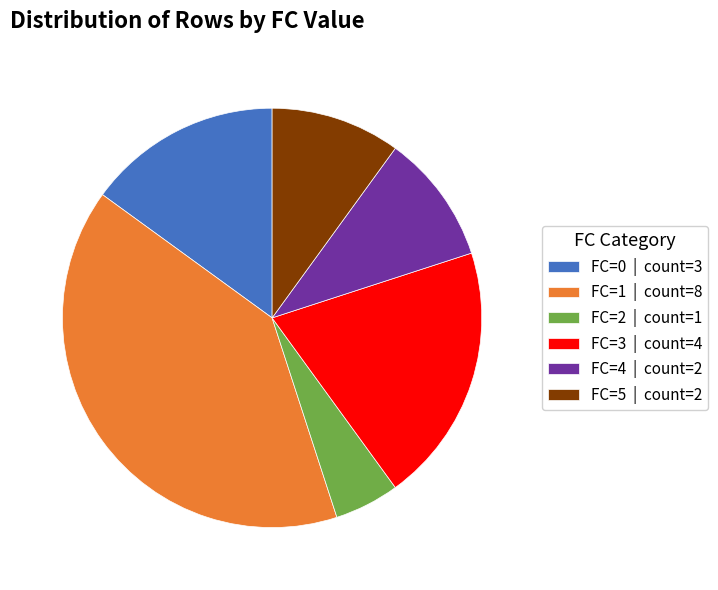

What is the ratio of the value at FC=2 to the value at FC=4?

0.5